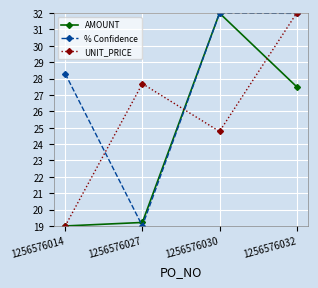

Where does the UNIT_PRICE series first go above 27?

1256576027